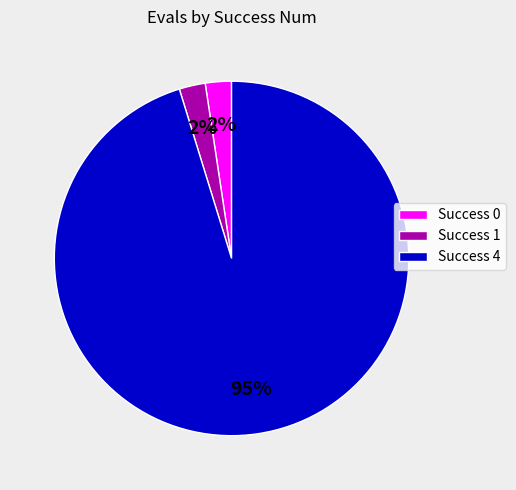

The Success 4 slice represents 95% of the pie. True or false?

True